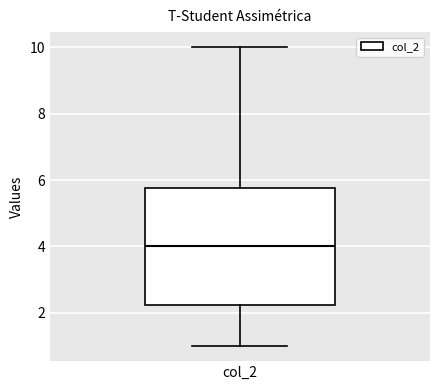

Read this box plot against the y-axis: the position of the median line, the range covered by the box, and the ends of both whiskers. The values are not printed on the chart, so give them approximately, as read against the axis.

median 4.0, box 2.2 to 5.8, whiskers 1.0 to 10.0